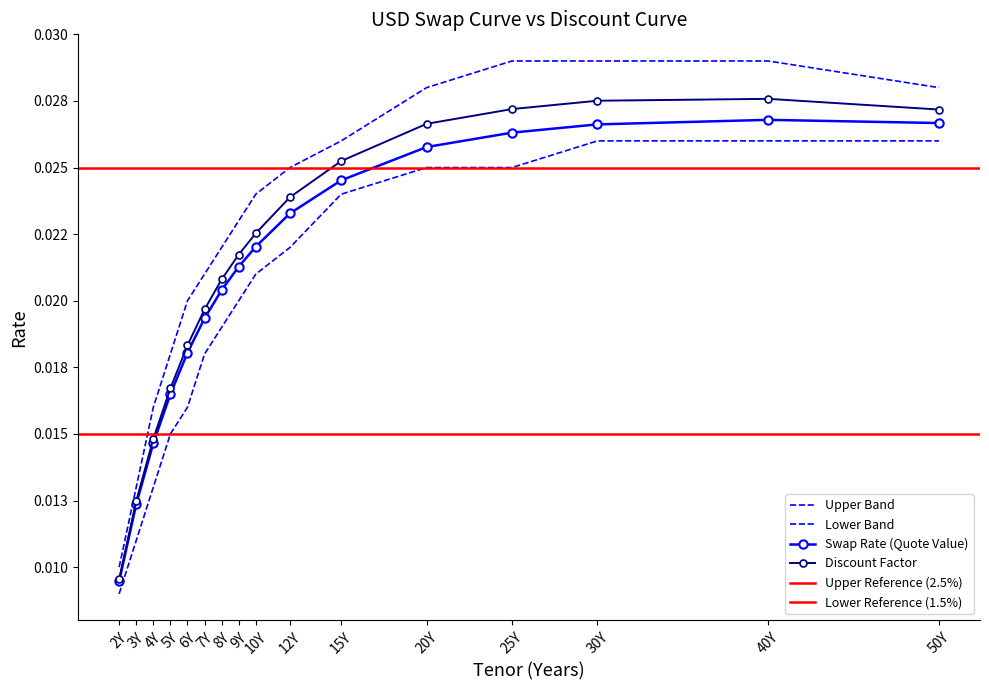

How many categories are shown in the chart?

16